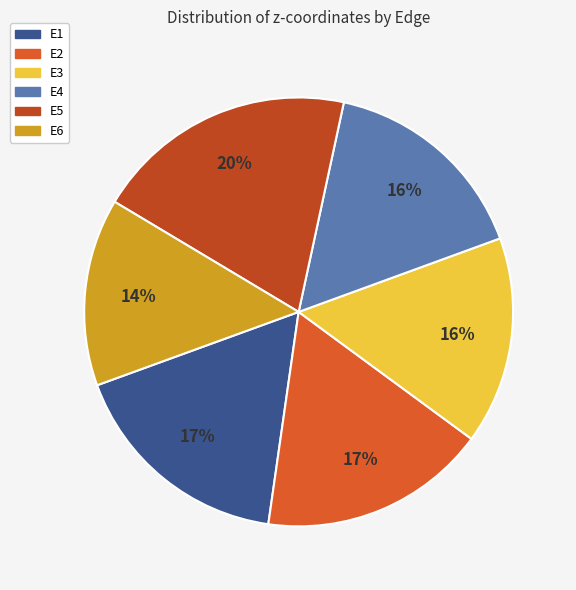

Between E2 and E5, which is larger?

E5